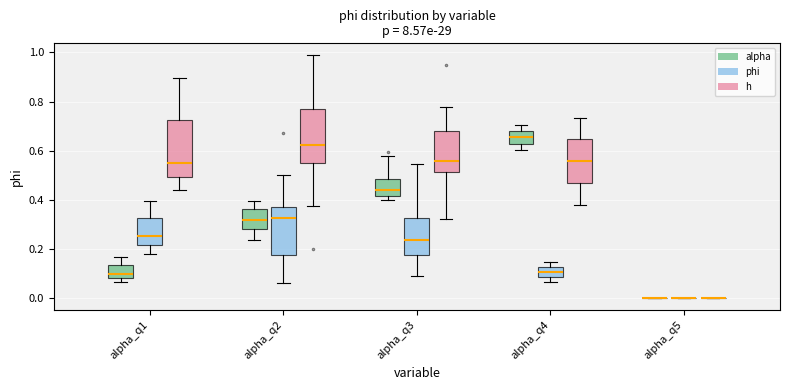

Reading left to right, transcribe this box plot: for each box, give where its median line is, the range the box spans, and where its two whiskers end, as read against the y-axis. The values are not printed on the chart, so give them approximately, as read against the axis.

alpha_q1 (alpha): median 0.10, box 0.08 to 0.14, whiskers 0.06 to 0.16
alpha_q1 (phi): median 0.26, box 0.22 to 0.32, whiskers 0.18 to 0.40
alpha_q1 (h): median 0.54, box 0.50 to 0.72, whiskers 0.44 to 0.90
alpha_q2 (alpha): median 0.32, box 0.28 to 0.36, whiskers 0.24 to 0.40
alpha_q2 (phi): median 0.32, box 0.18 to 0.38, whiskers 0.06 to 0.50
alpha_q2 (h): median 0.62, box 0.54 to 0.76, whiskers 0.38 to 0.98
alpha_q3 (alpha): median 0.44, box 0.42 to 0.48, whiskers 0.40 to 0.58
alpha_q3 (phi): median 0.24, box 0.18 to 0.32, whiskers 0.08 to 0.54
alpha_q3 (h): median 0.56, box 0.52 to 0.68, whiskers 0.32 to 0.78
alpha_q4 (alpha): median 0.66, box 0.62 to 0.68, whiskers 0.60 to 0.70
alpha_q4 (phi): median 0.10, box 0.08 to 0.12, whiskers 0.06 to 0.14
alpha_q4 (h): median 0.56, box 0.46 to 0.64, whiskers 0.38 to 0.74
alpha_q5 (alpha): box collapsed to a line at 0.00, whiskers 0.00 to 0.00
alpha_q5 (phi): box collapsed to a line at 0.00, whiskers 0.00 to 0.00
alpha_q5 (h): box collapsed to a line at 0.00, whiskers 0.00 to 0.00